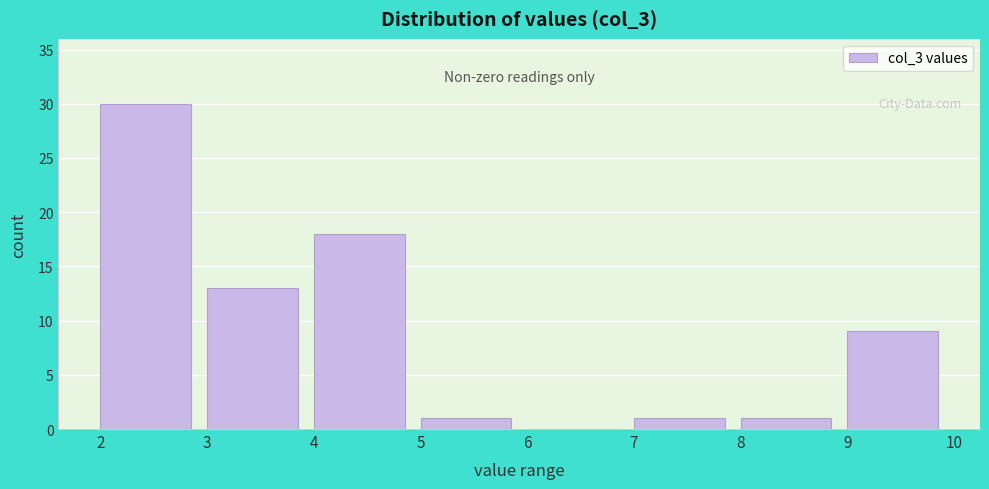

Over which range of the x-axis is the bar tallest?

2 to 3